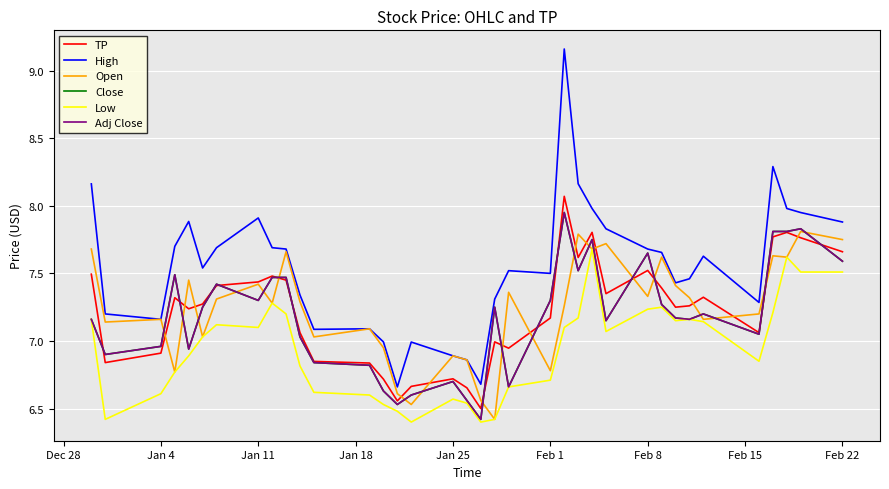

What is the difference between the maximum and minimum values in the TP series?

1.6